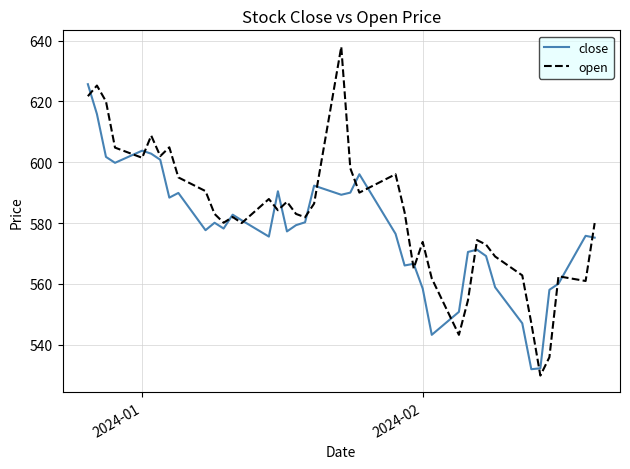

Which series has the widest spread of values?

open